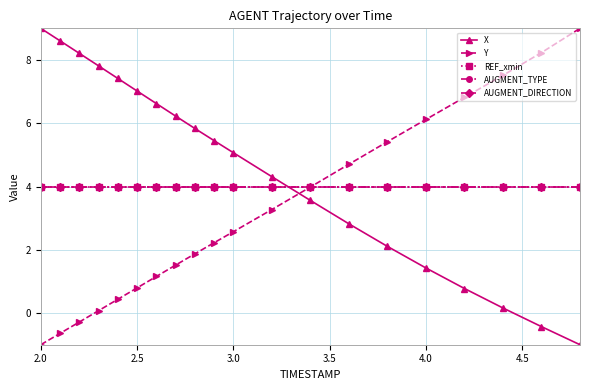

Is this an area chart (filled region under the line)?

No